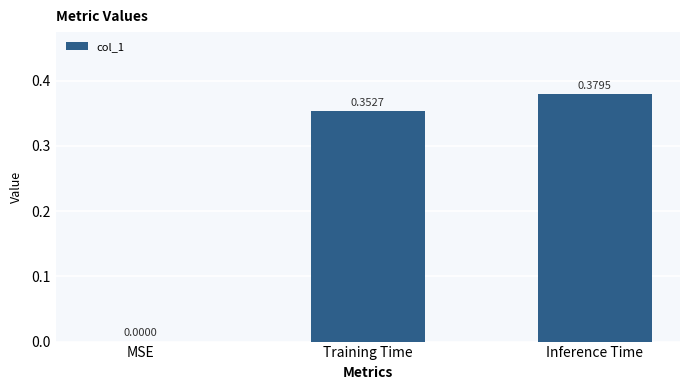

What is the change in value from MSE to Training Time?

+0.4